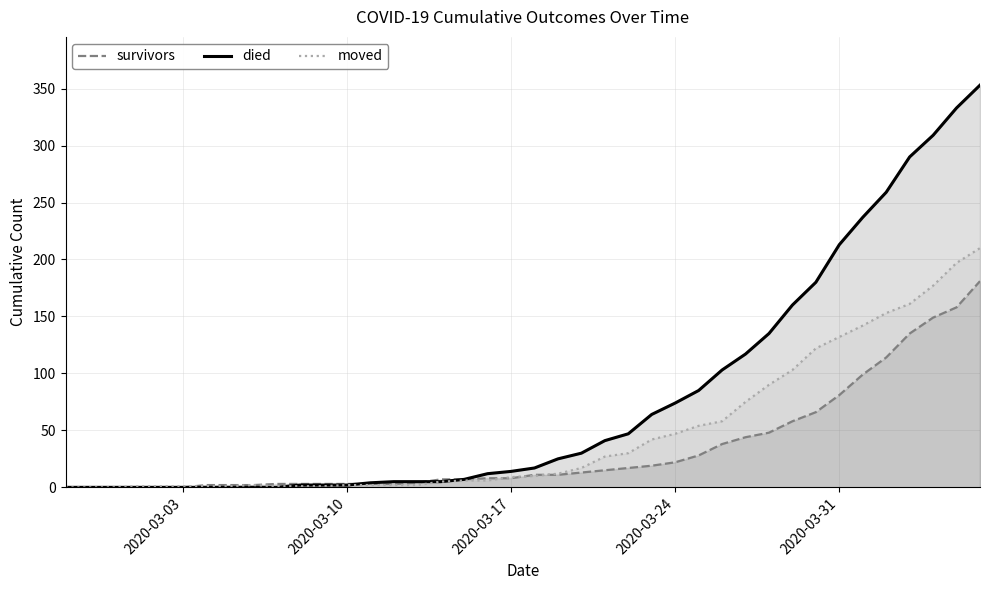

Which series has the largest range (max minus min)?

died